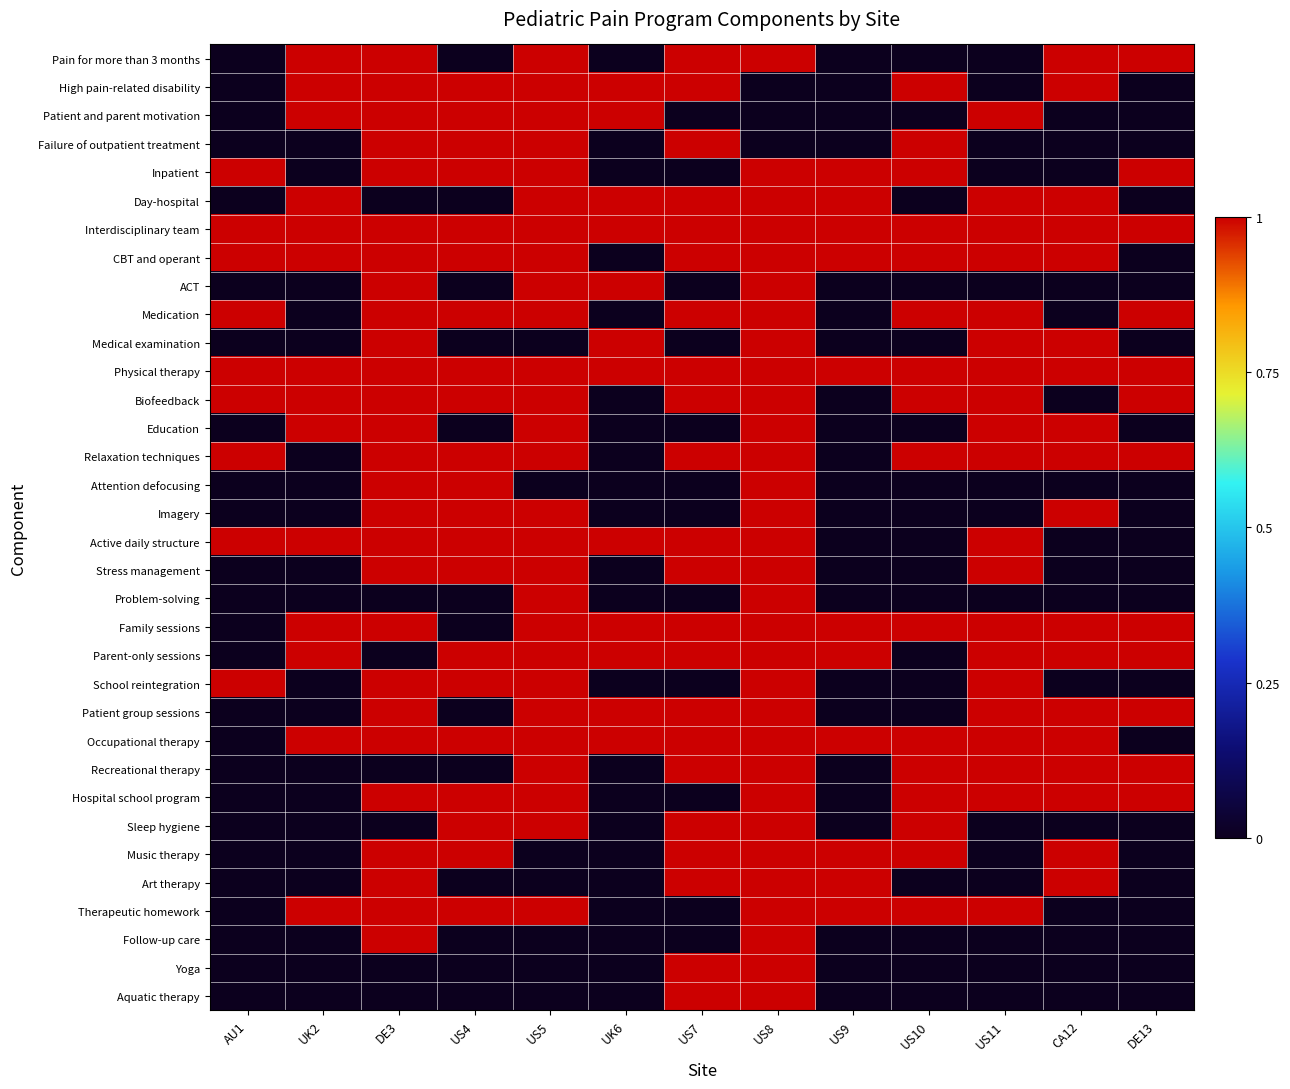

What is the total value across all series at US10?

16